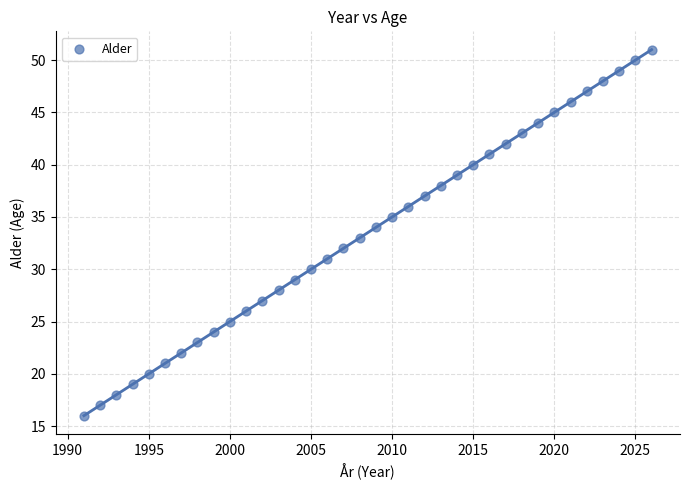

What is the range of Y values (max minus min)?

35